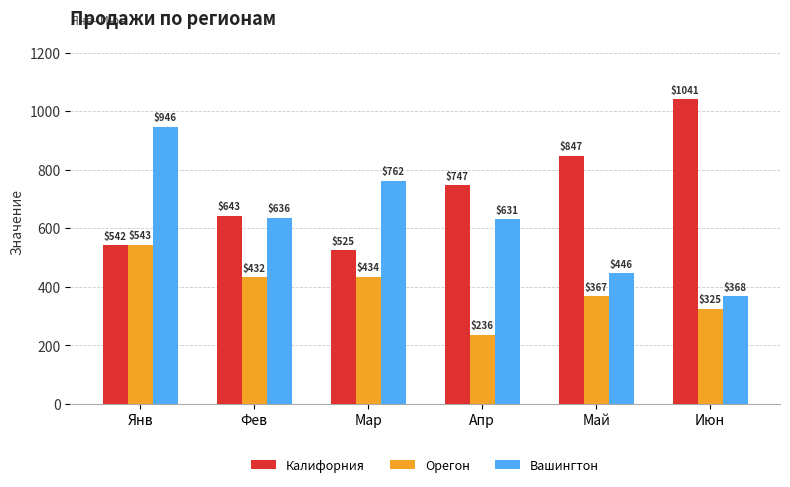

At which label does Орегон reach its peak?

Янв